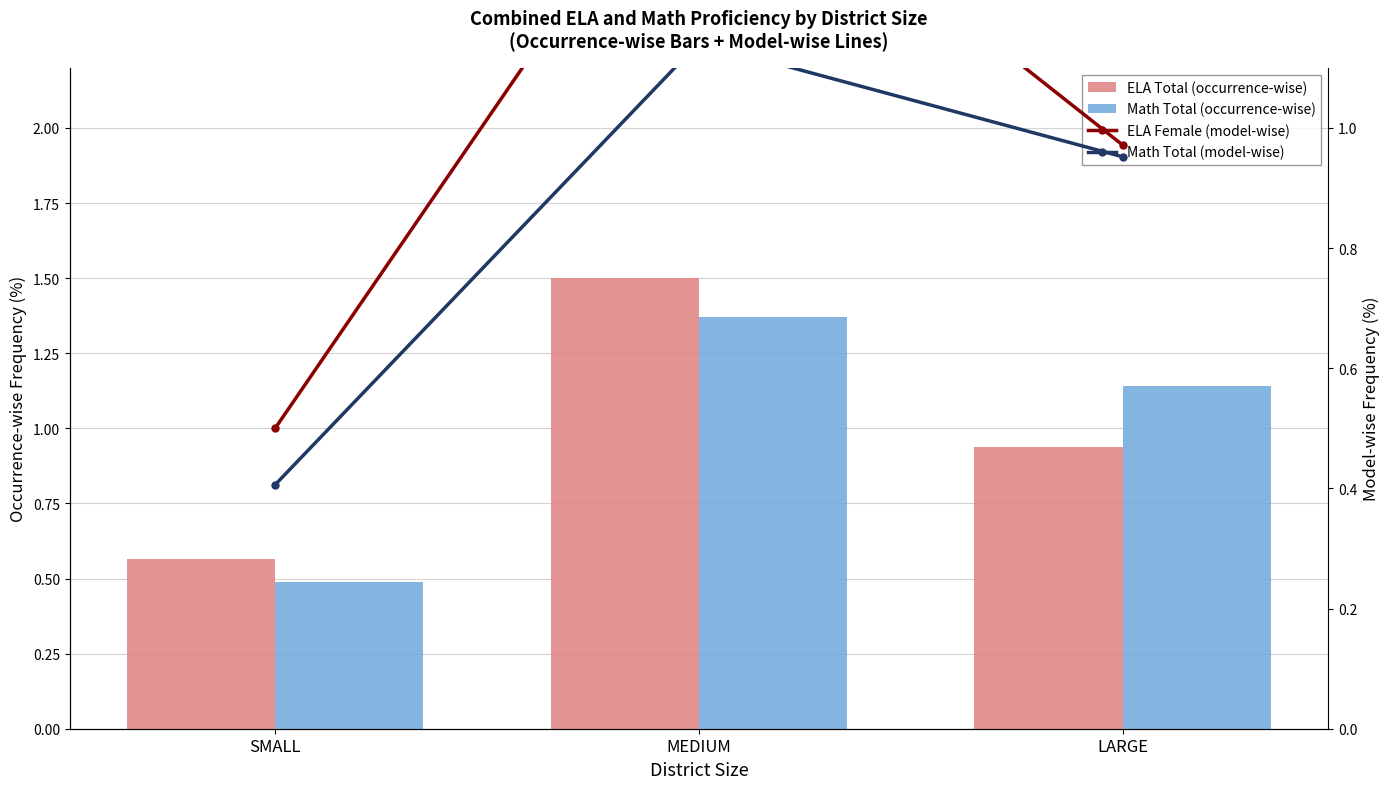

What is the average value of the ELA Female (model-wise) series?

1.0